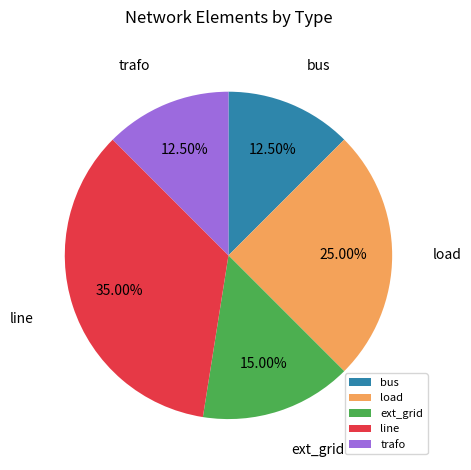

Combined, do trafo and ext_grid account for over 50%?

No